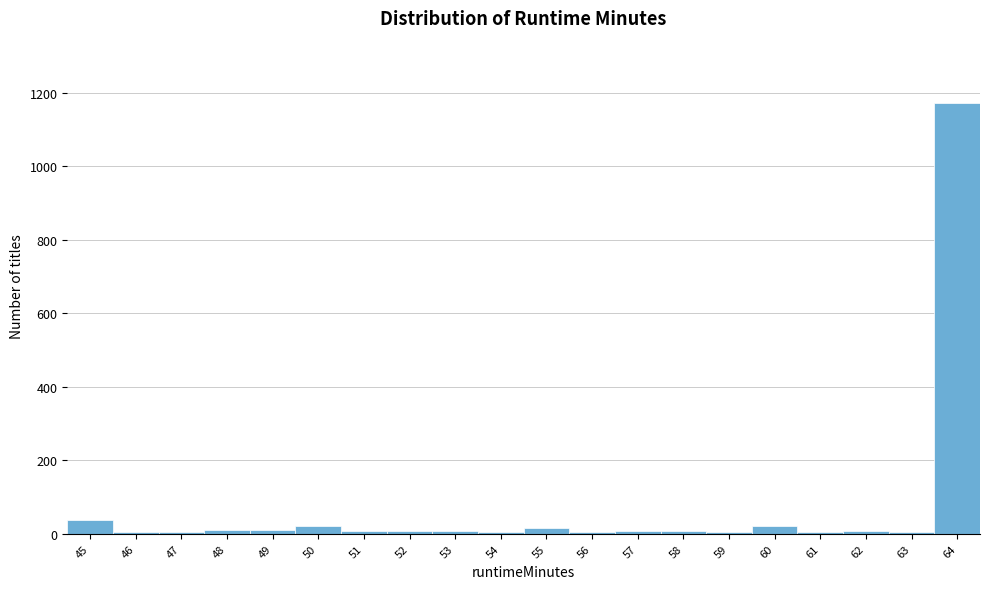

Which label corresponds to the largest value in the chart?

64